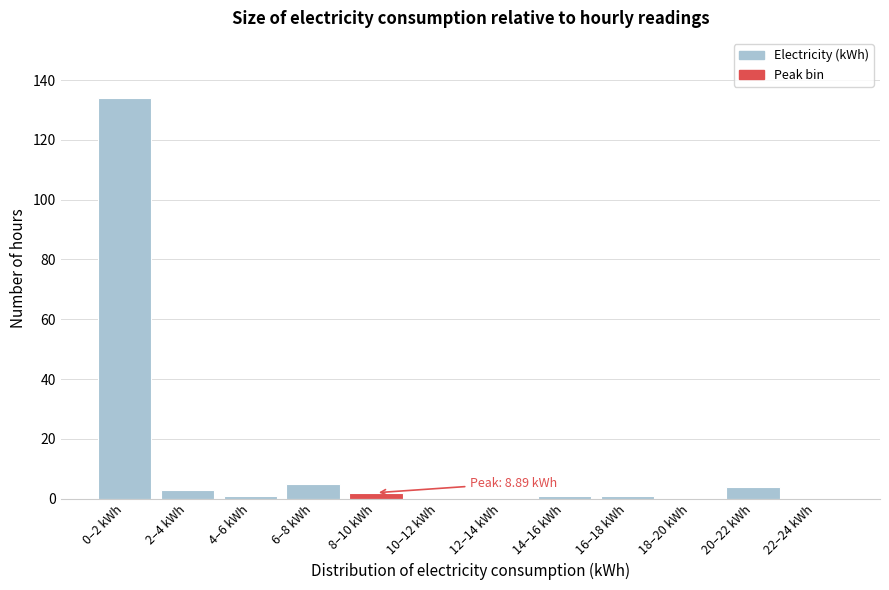

Reading left to right, what are all the values shown in this chart?

0–2 kWh=134	2–4 kWh=3	4–6 kWh=1	6–8 kWh=5	8–10 kWh=2	10–12 kWh=0	12–14 kWh=0	14–16 kWh=1	16–18 kWh=1	18–20 kWh=0	20–22 kWh=4	22–24 kWh=0